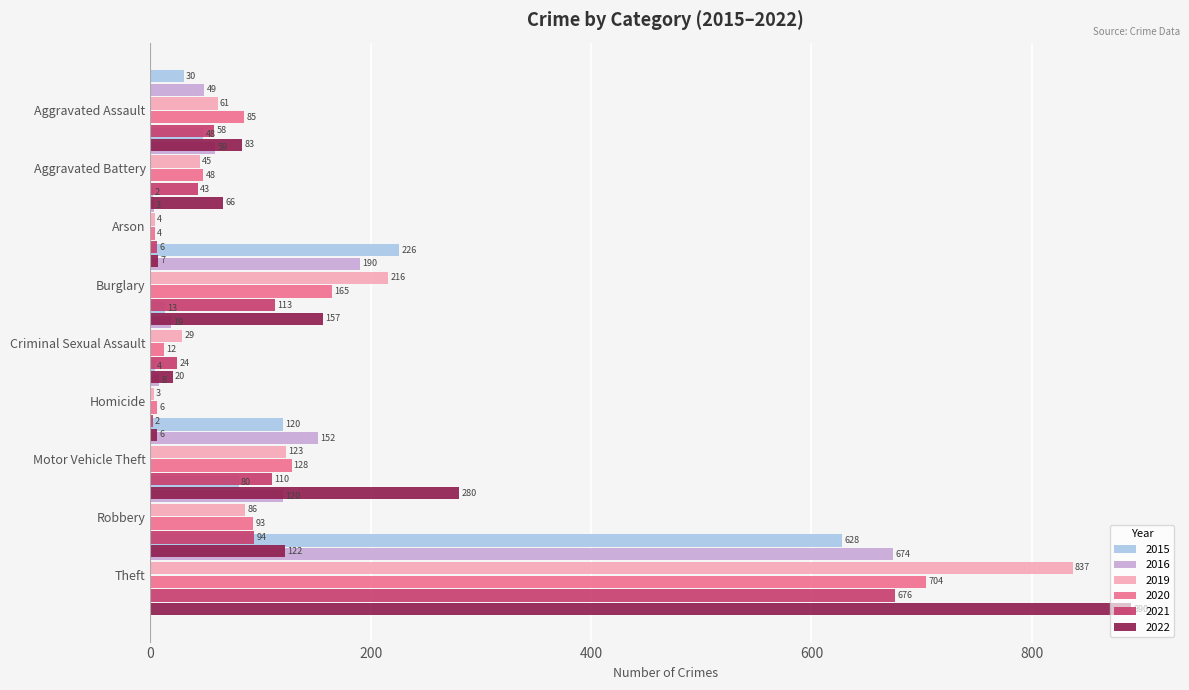

Is the value of 2015 at Criminal Sexual Assault greater than the value of 2020 at Homicide?

Yes